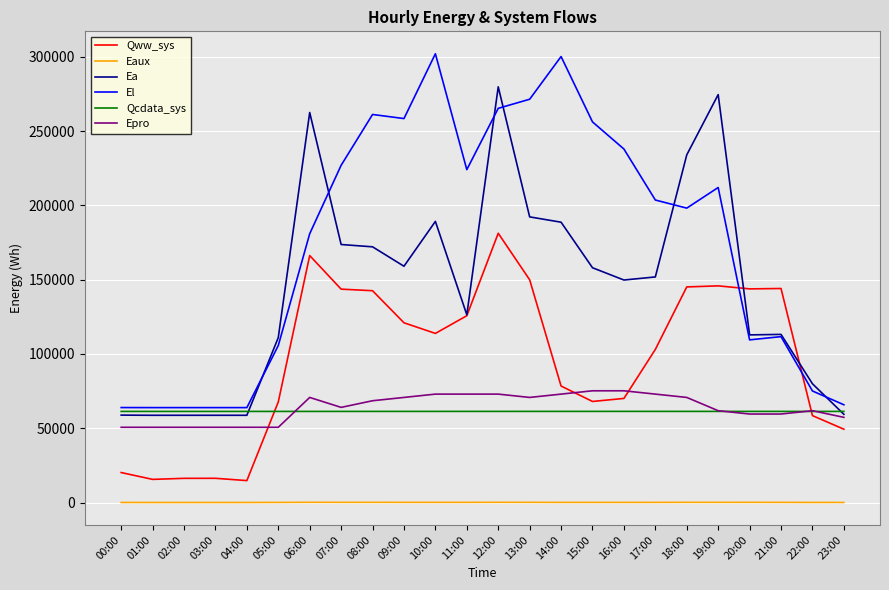

What is the minimum value for El?

63891.4